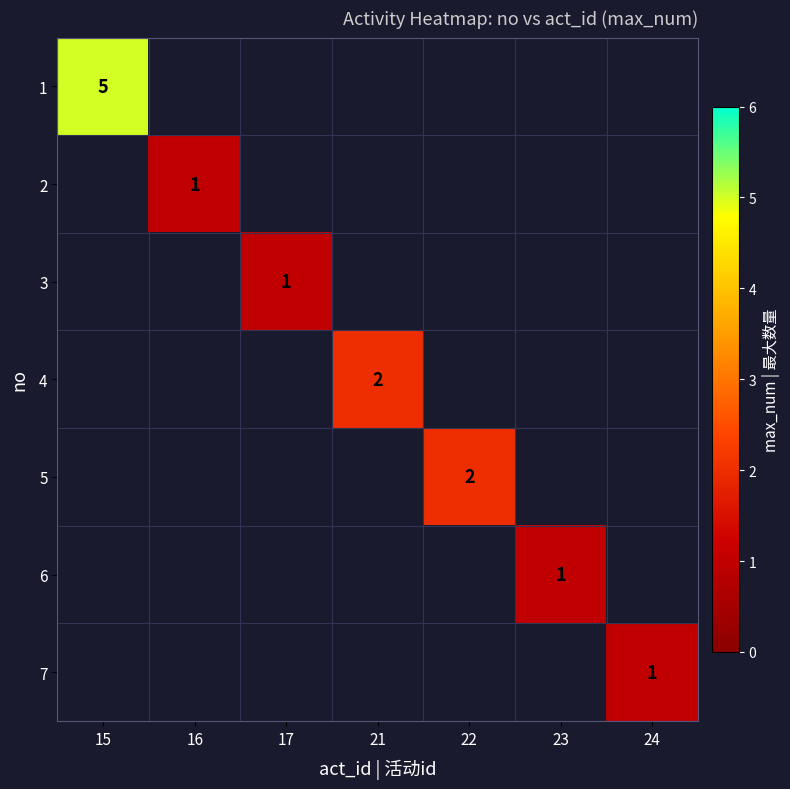

Which category has the lowest value across all series?

16